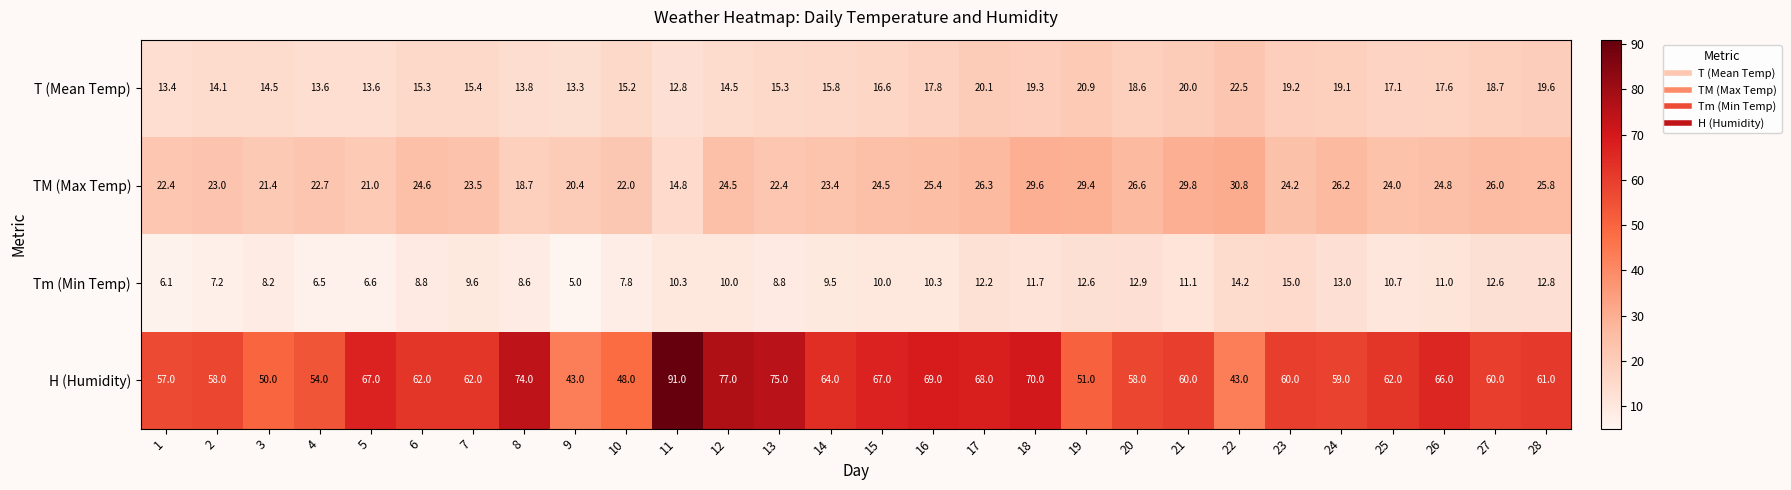

What is the smallest value displayed?

5.0